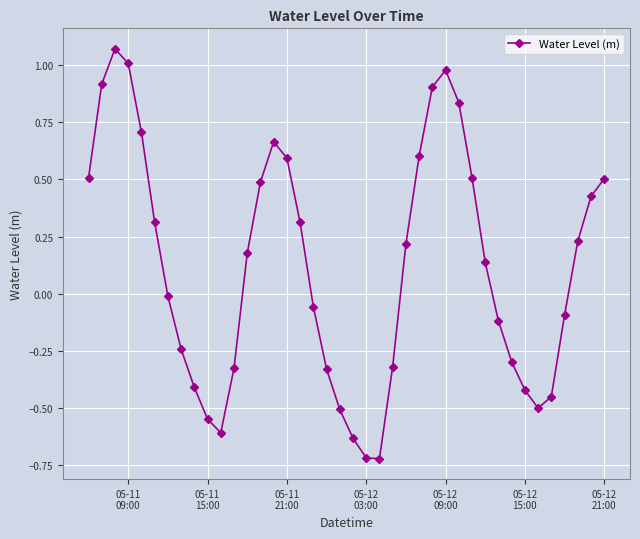

How many interior local peaks (higher than both neighbors) does the data have?

3